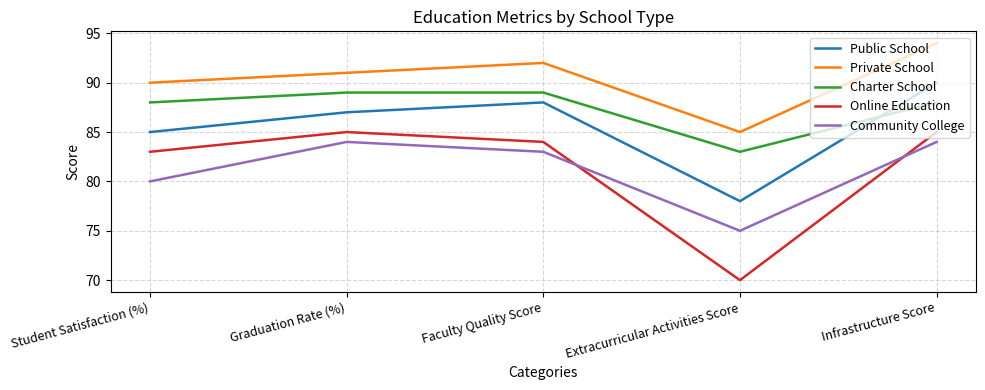

True or false: Community College has more than 0 interior local peaks.

True